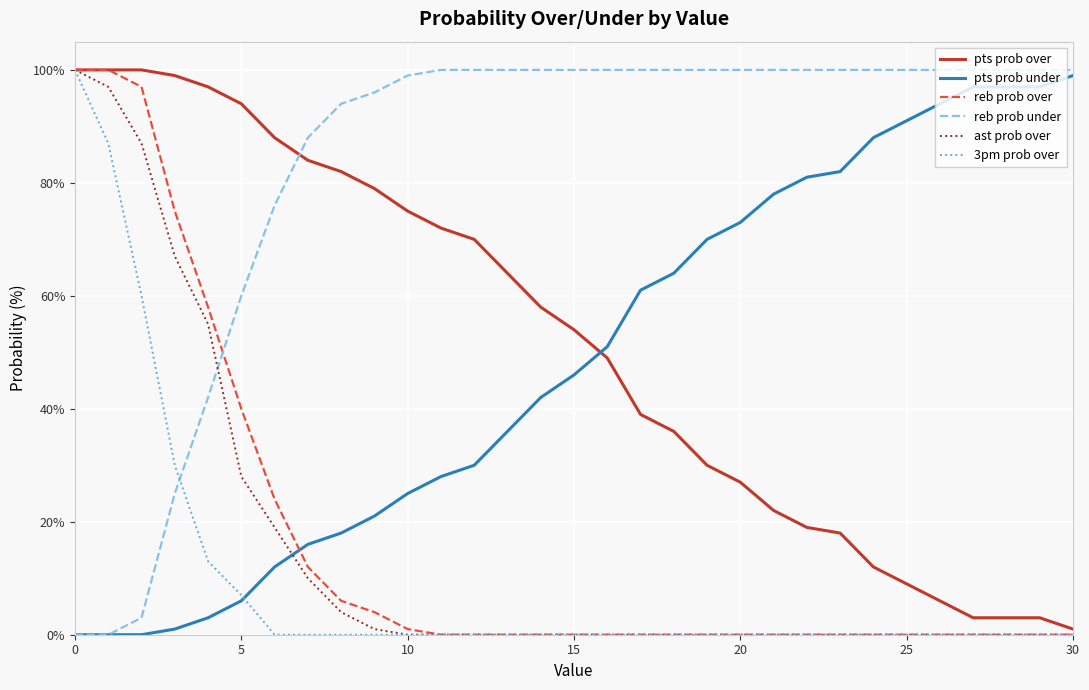

Does the chart display data point markers on the line(s)?

No